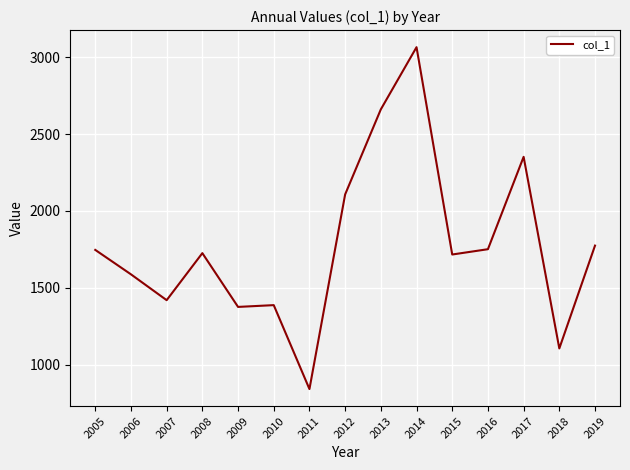

Approximately how many times larger is the value at 2008 compared to 2007?

1.2